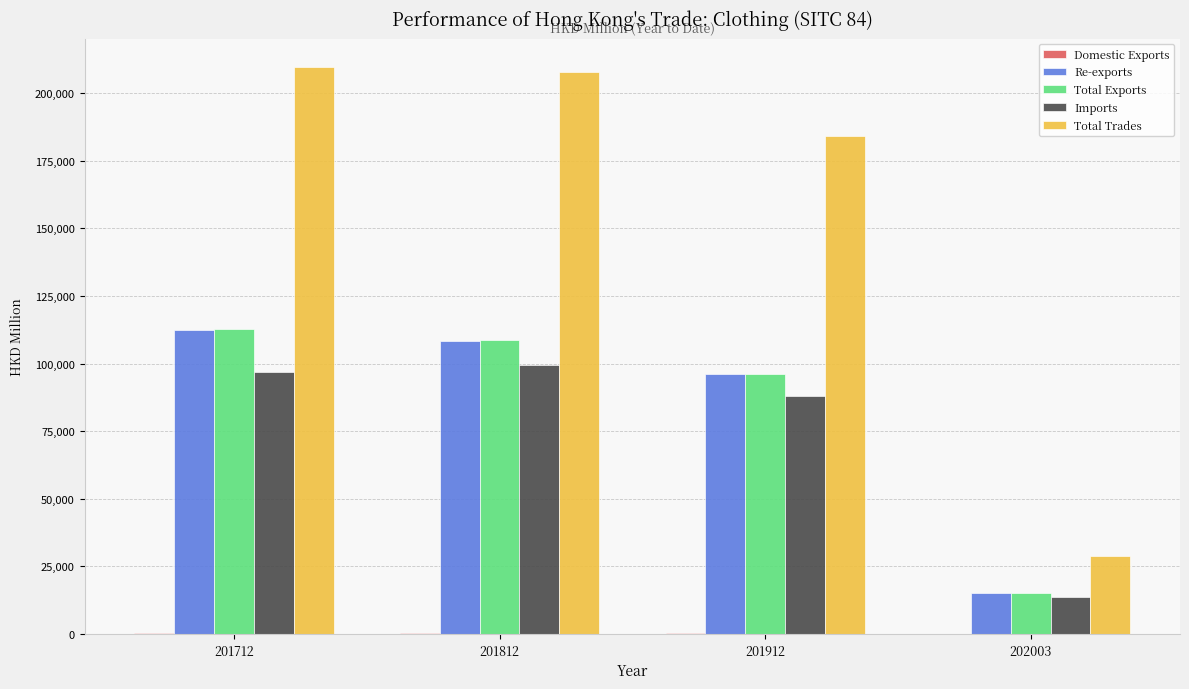

Between 201812 and 202003, which series saw the biggest shift?

Total Trades